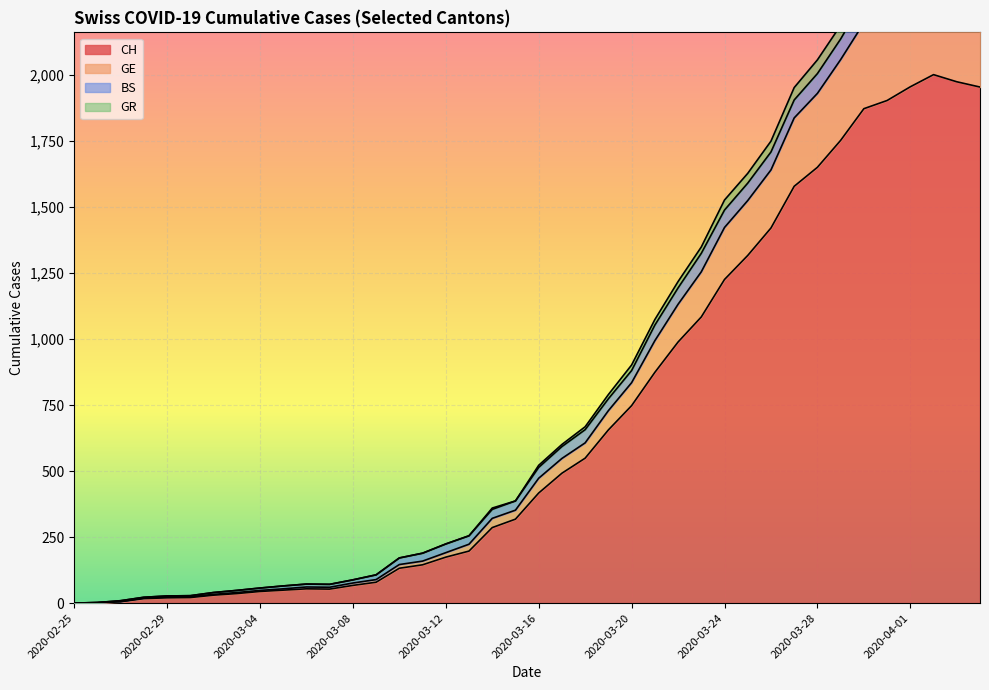

At which category is the sum across all series the highest?

2020-04-02